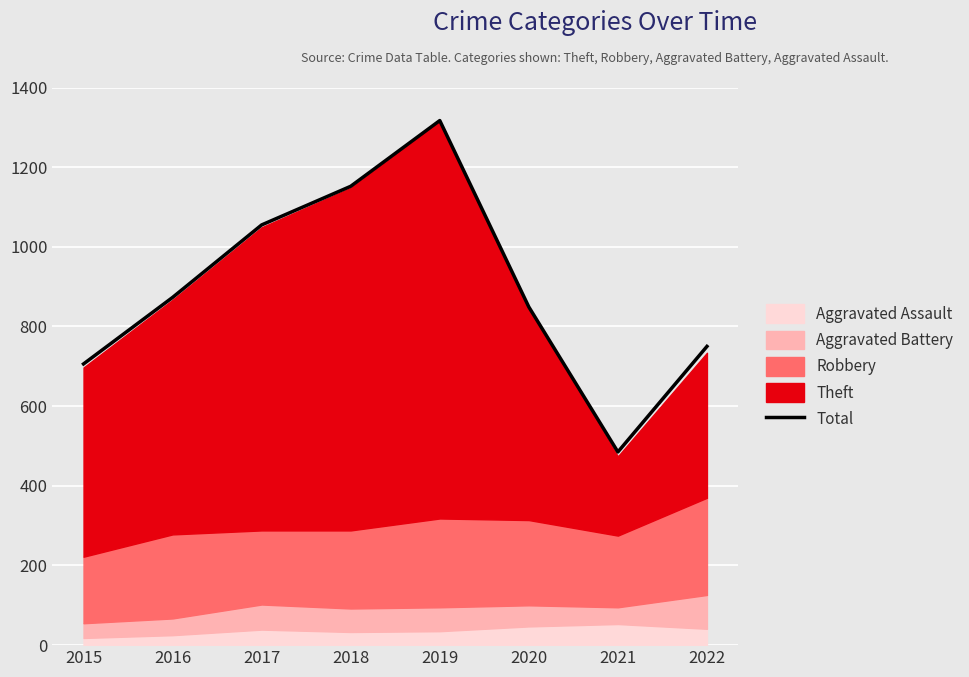

Rank the categories by value from highest to lowest.

2019, 2018, 2017, 2016, 2020, 2022, 2015, 2021